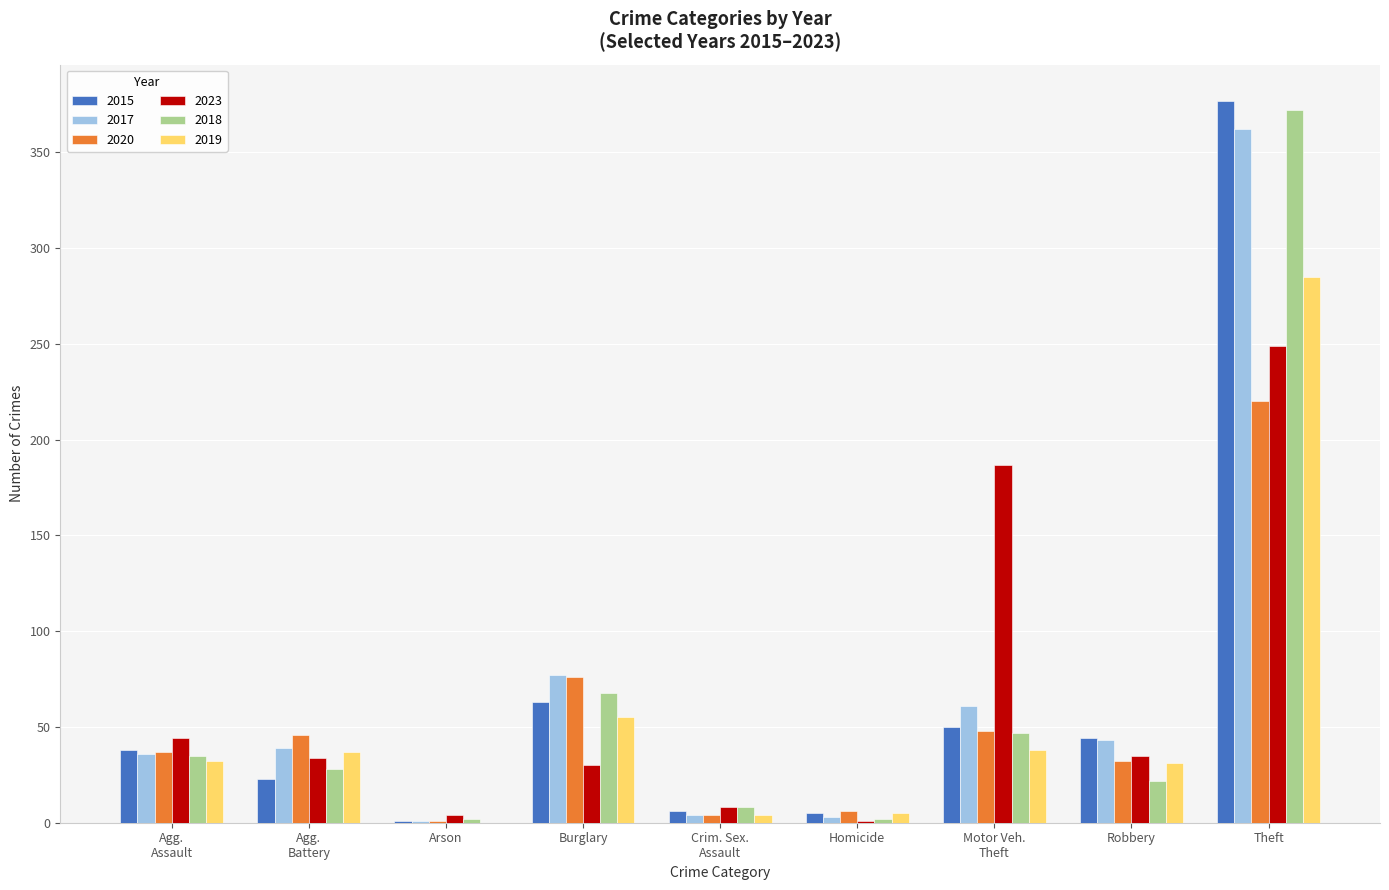

What is the approximate value of 2015 at Burglary?

63